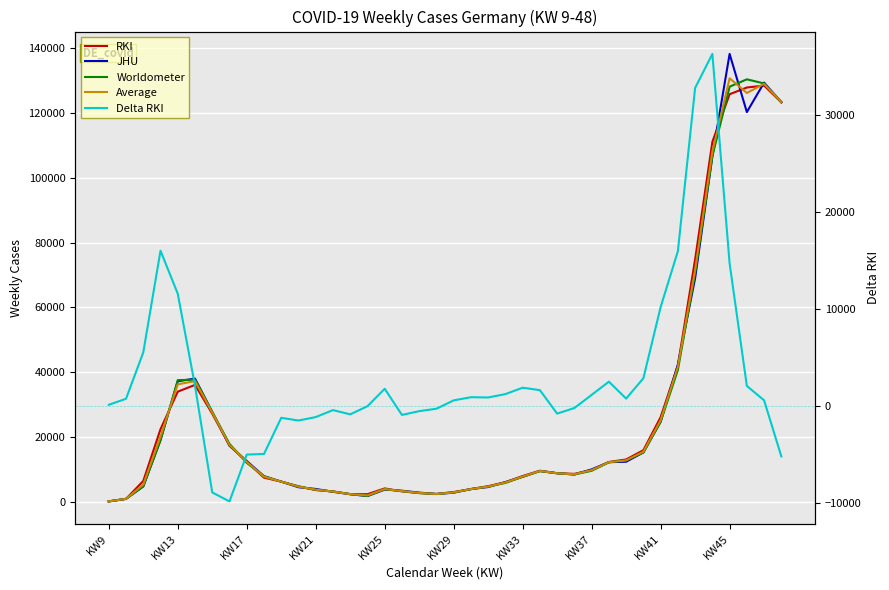

Rank the series at KW37 from lowest to highest value.

Delta RKI, JHU, RKI, Average, Worldometer